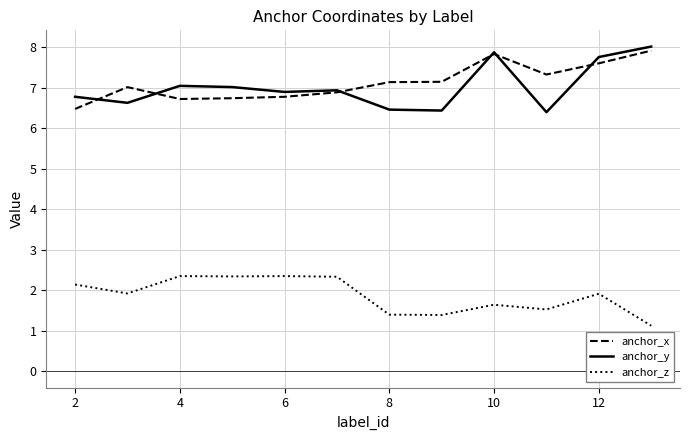

What is the difference between the maximum and minimum values in the anchor_x series?

1.4